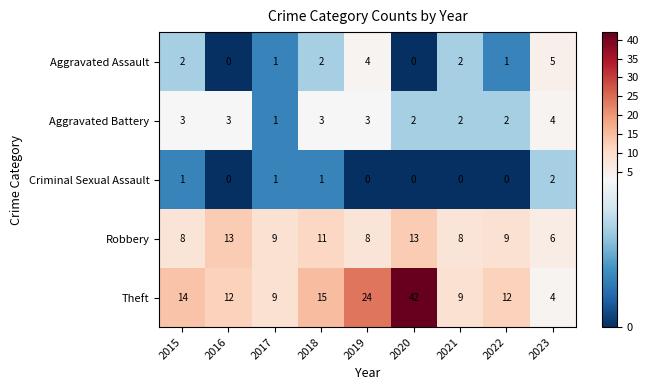

What is the total value across all series at 2018?

32